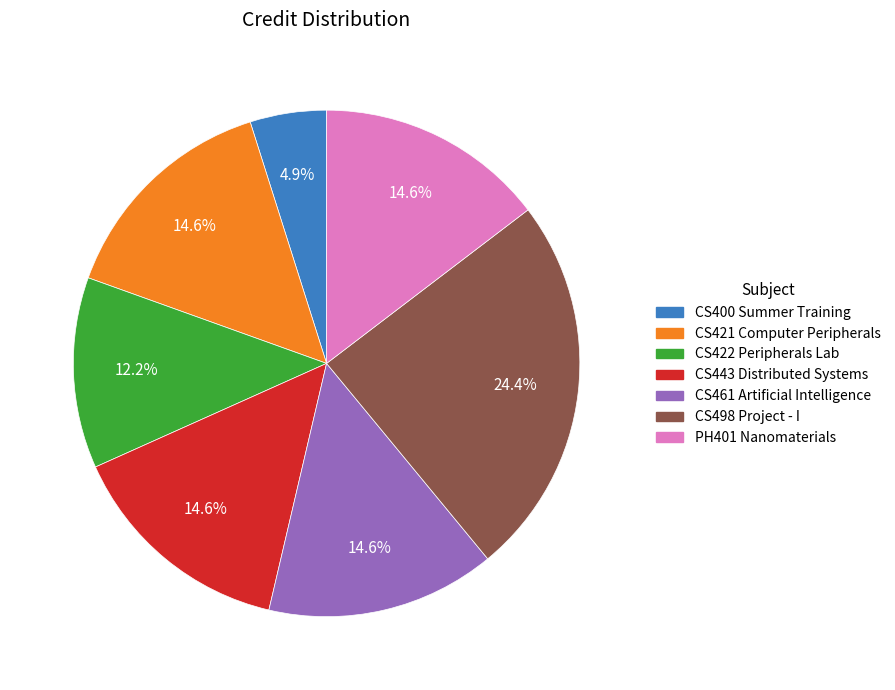

What is the largest slice in the pie chart?

CS498 Project - I